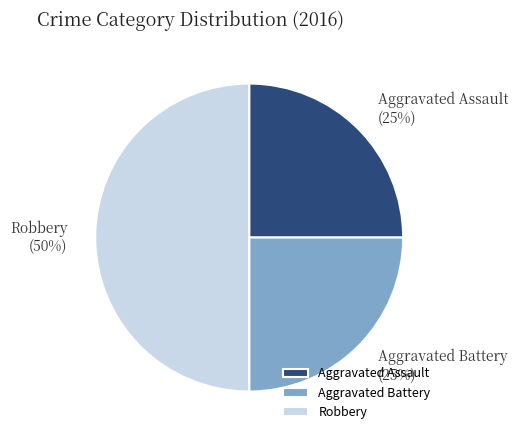

Count the number of slices in the pie.

3